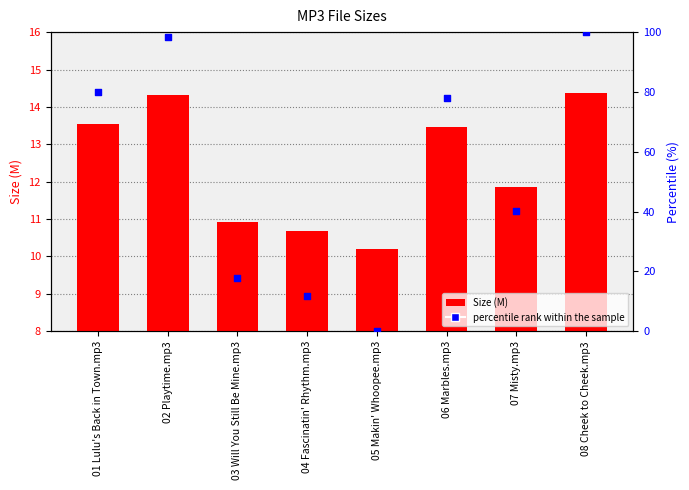

What are all the series names shown in the legend?

Size, percentile rank within the sample